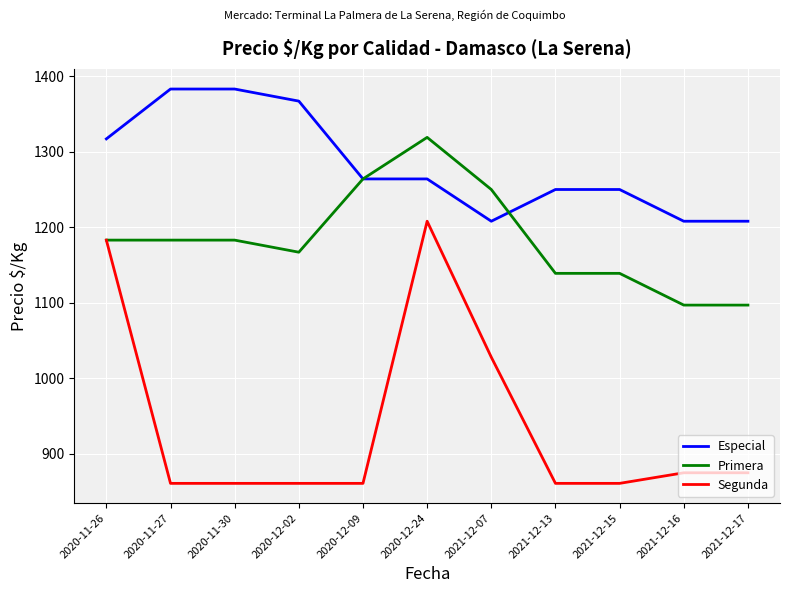

Is it true that Segunda equals 1420 at 2021-12-15?

False